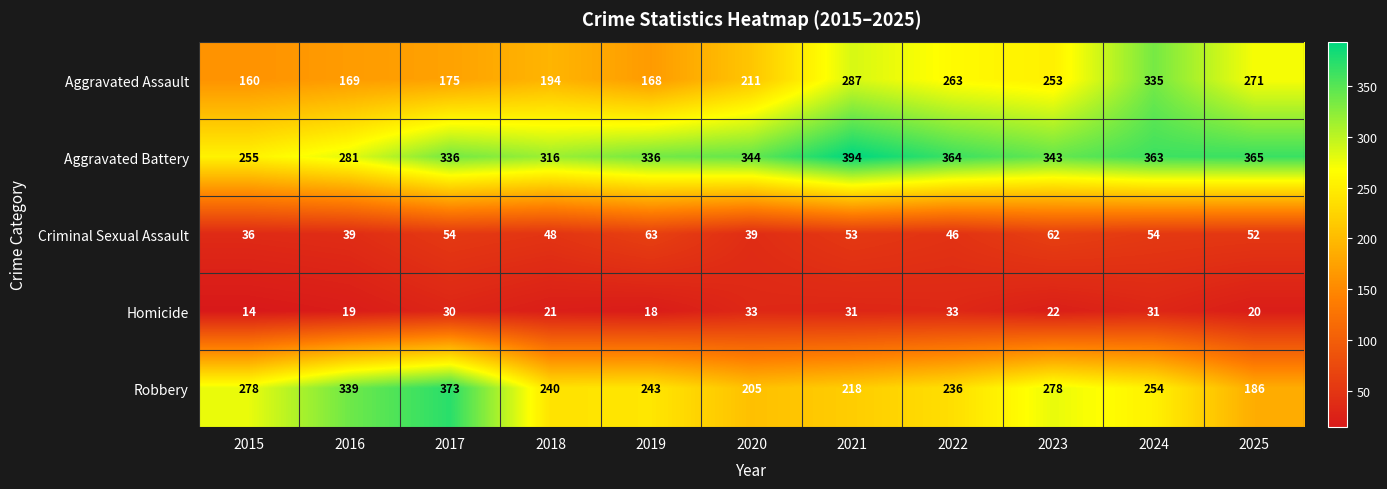

The Homicide series shows 31 at 2021. True or false?

True